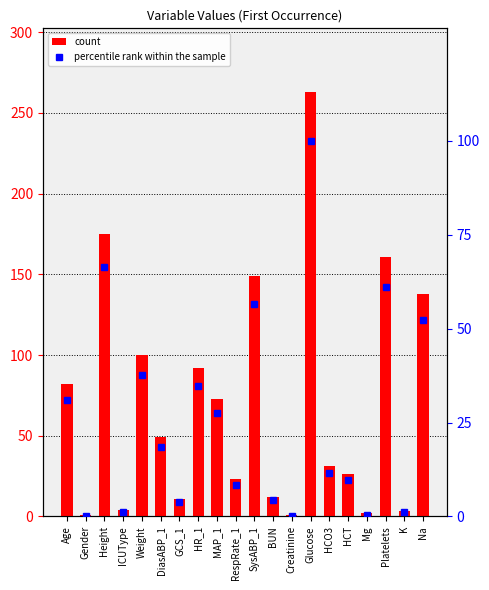

What is the value of the count bar at the 3rd from the left?

175.3